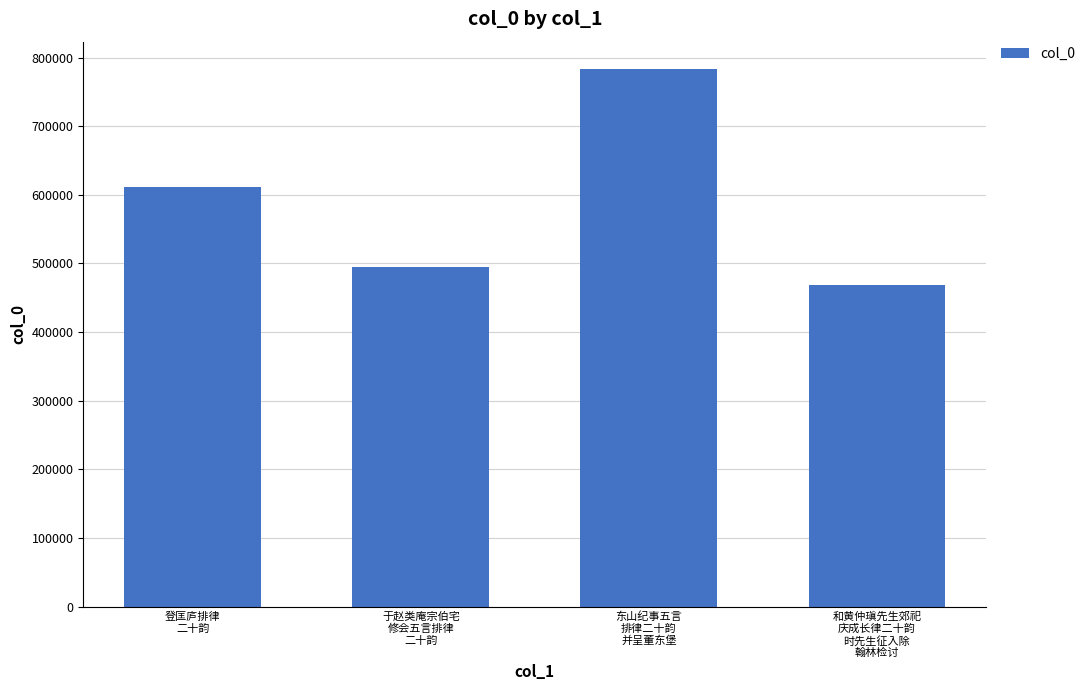

What is the sum of all values?

2358082